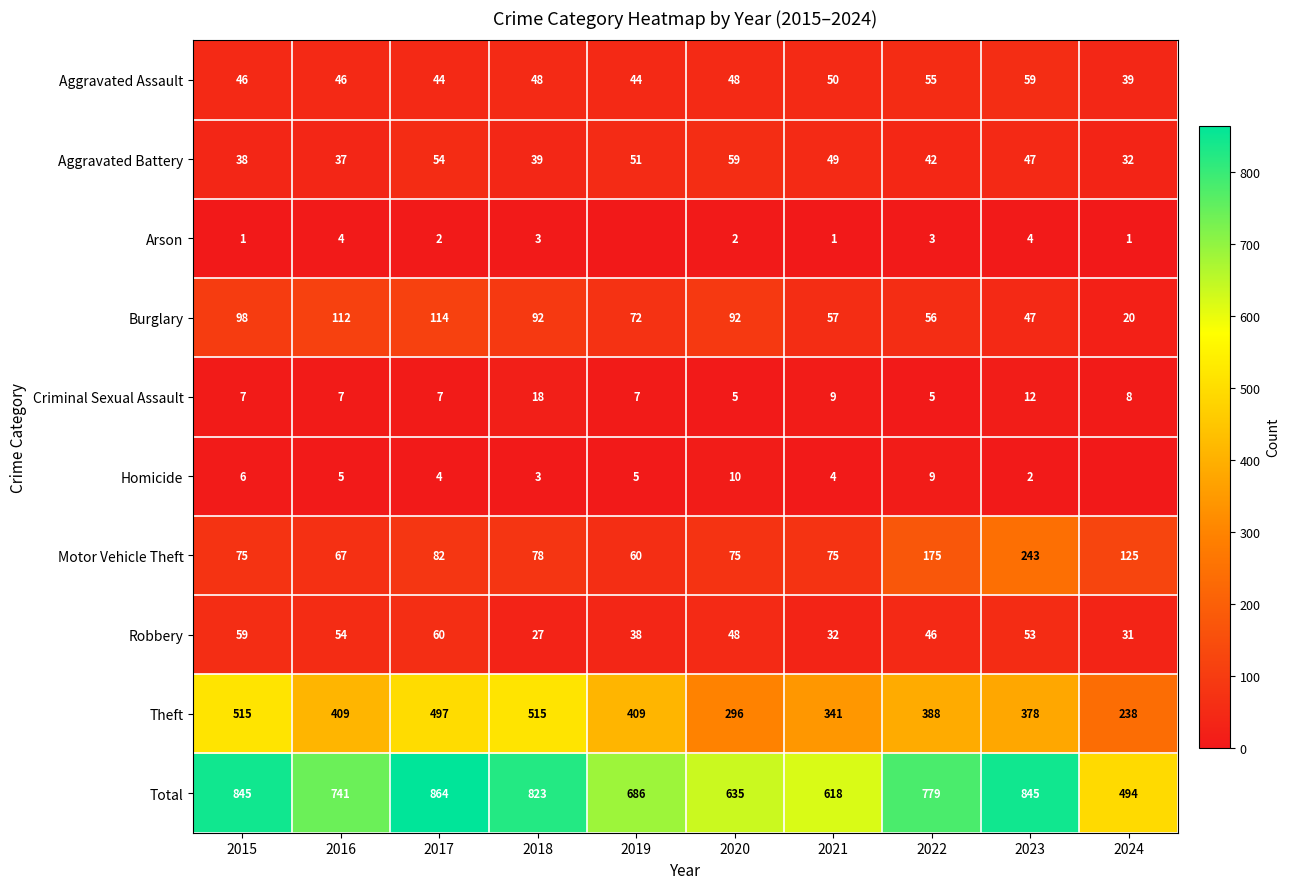

What is the sum of the Burglary values at 2018 and 2021?

149